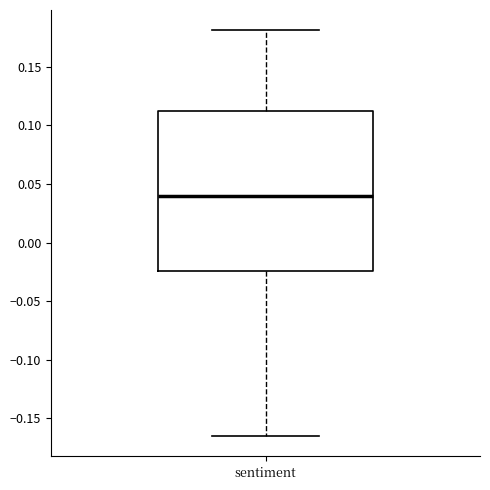

Where is the upper edge of the box for sentiment on the y-axis? The values are not printed on the chart, so give them approximately, as read against the axis.

0.110